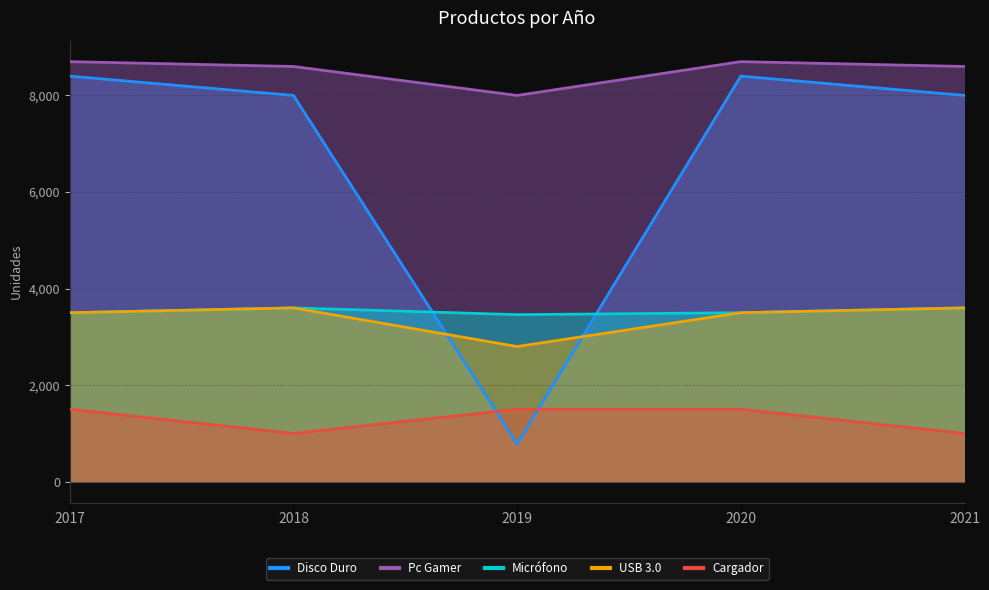

Which series has the largest total across all categories?

Pc Gamer